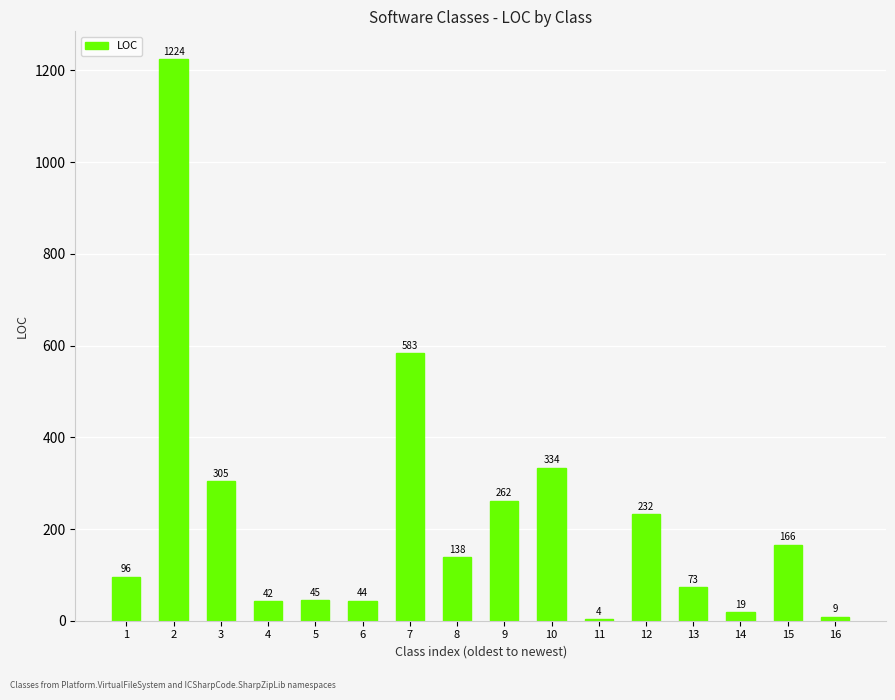

True or false: the data shows 347 at 12.

False